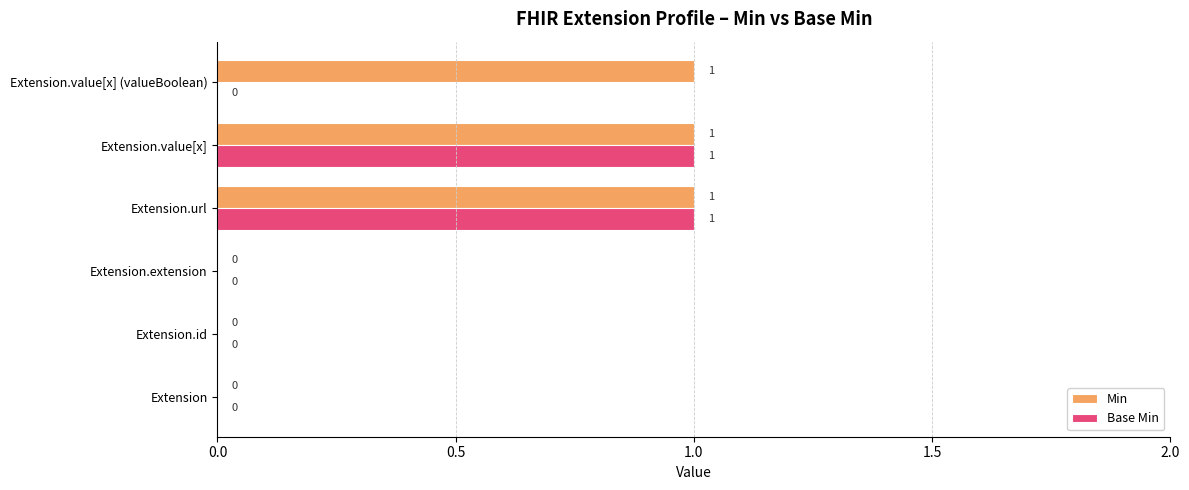

What are all the series names shown in the legend?

Min, Base Min